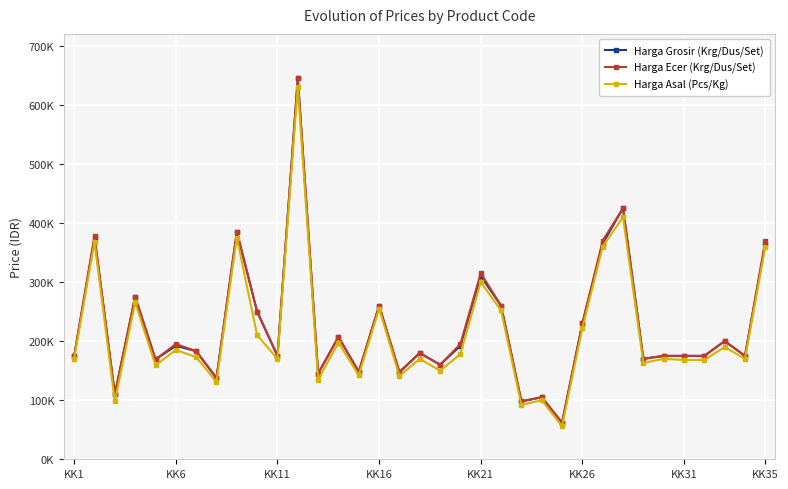

Is this an area chart (filled region under the line)?

No